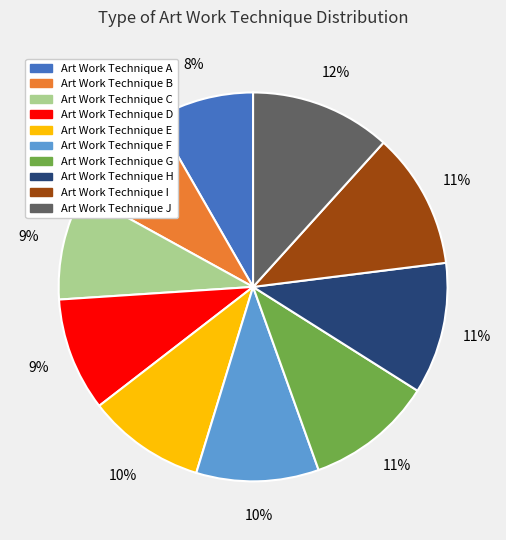

True or false: Art Work Technique C accounts for 9% of the total.

True